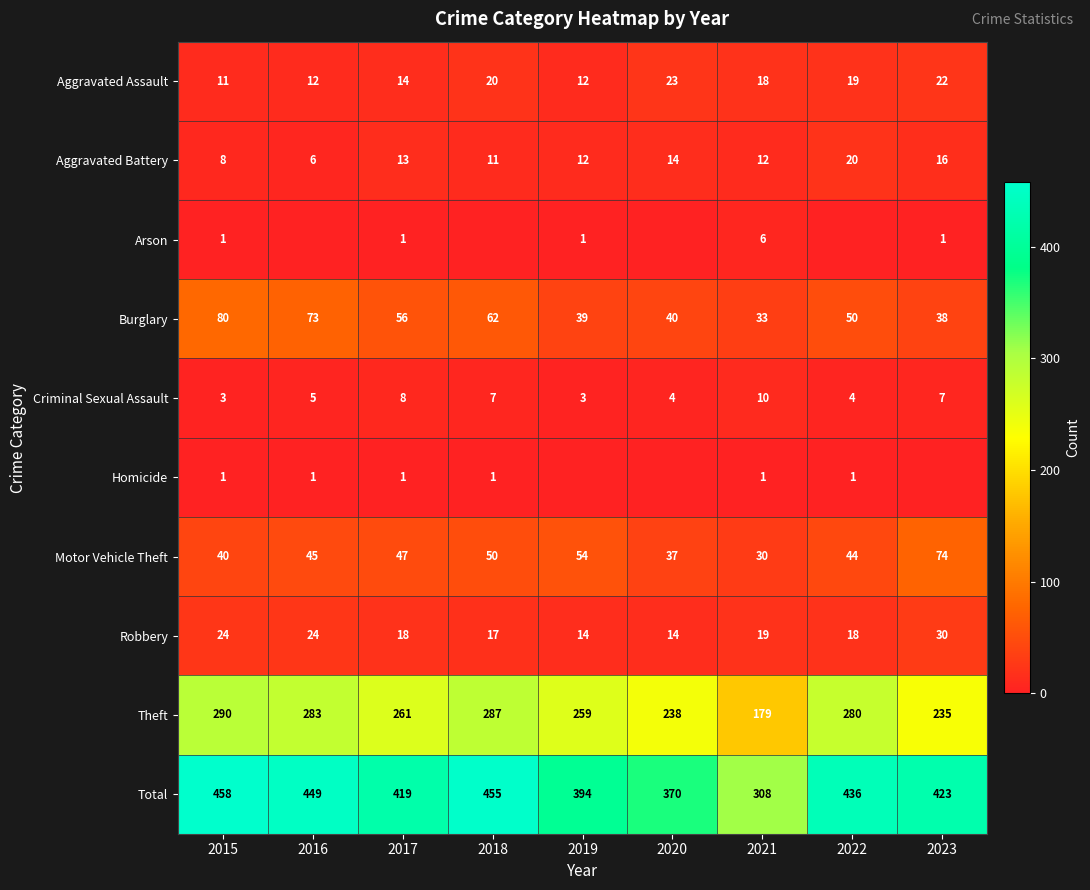

Is it true that Aggravated Assault equals 8 at 2019?

False